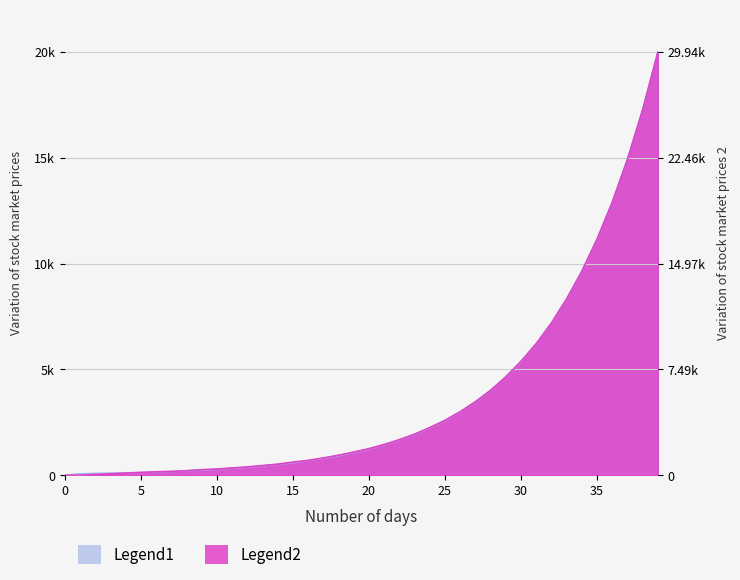

How many data points in Legend1 are above 1237?

20